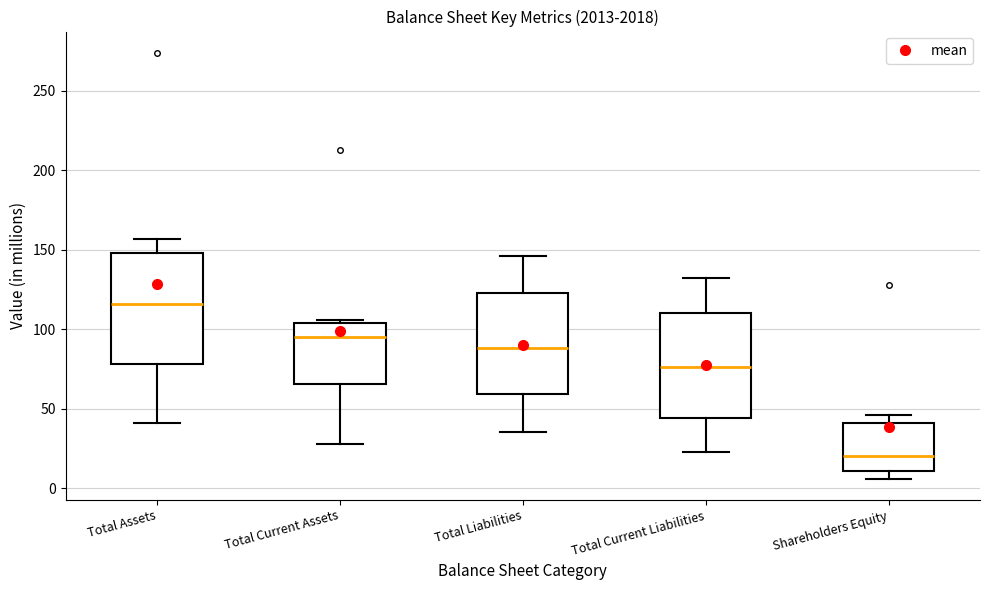

Where is the lower edge of the box for Total Current Assets on the y-axis? The values are not printed on the chart, so give them approximately, as read against the axis.

65